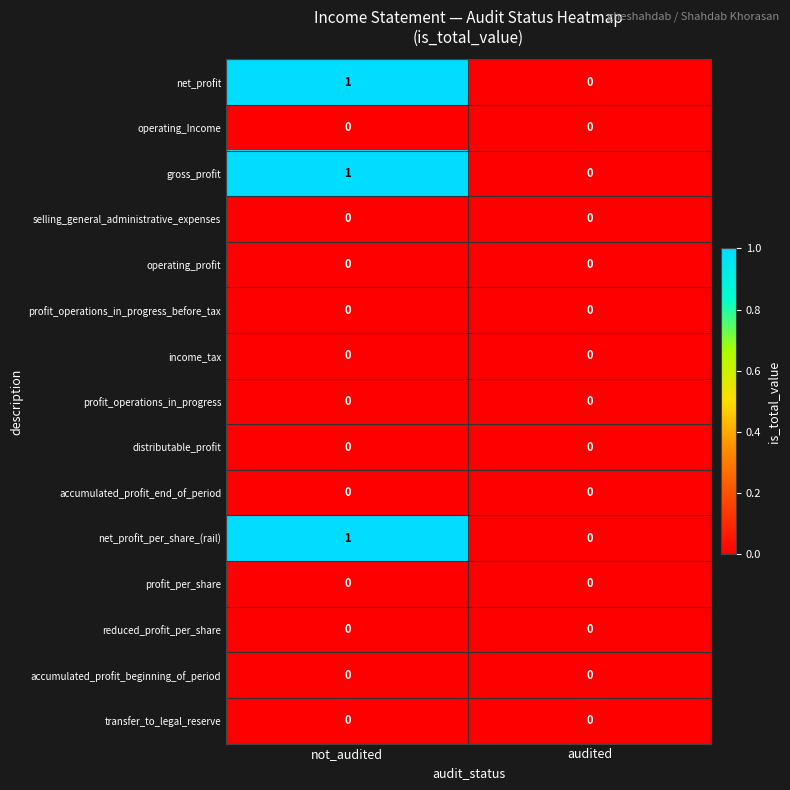

Count the number of data series in this chart.

15